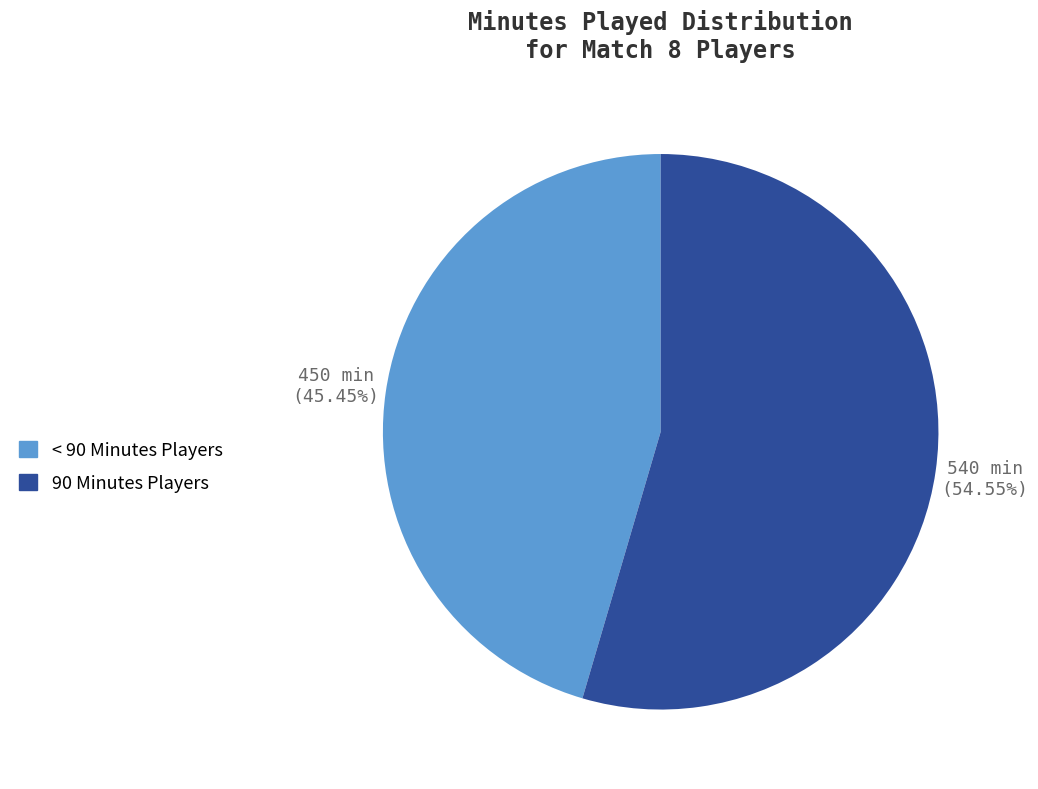

Count the number of slices in the pie.

2